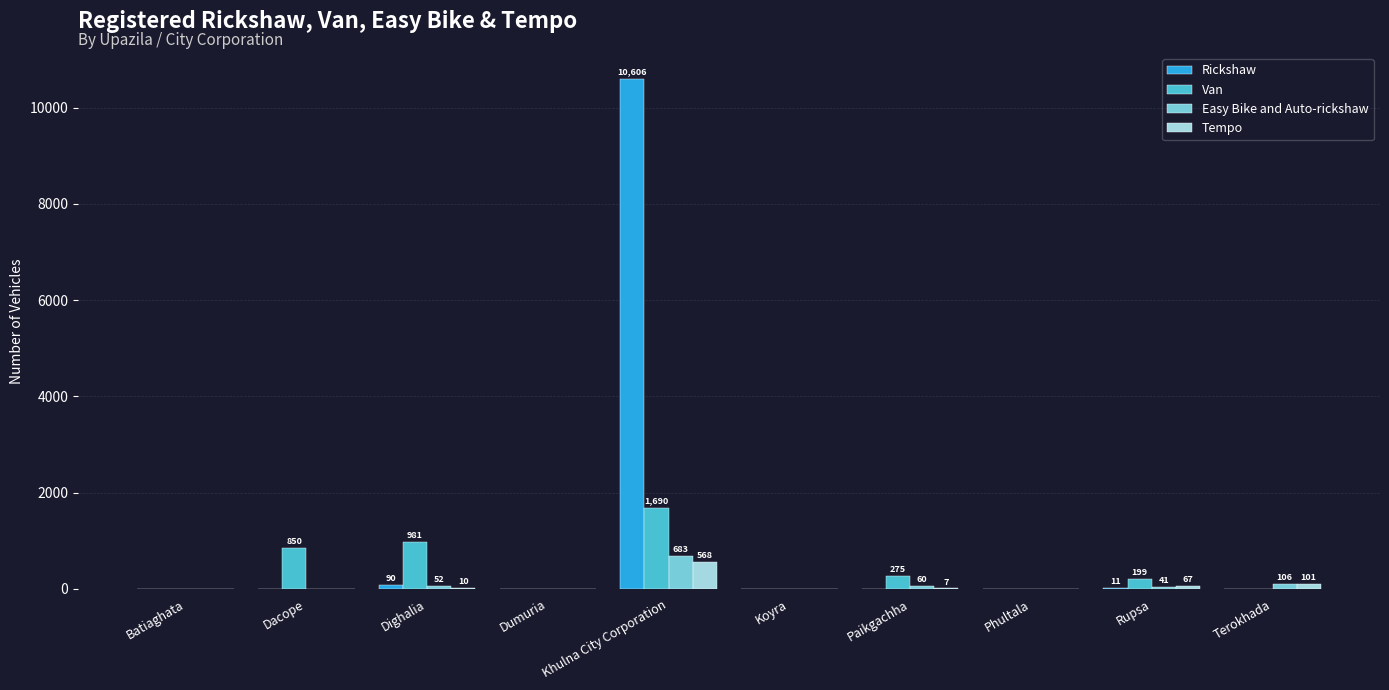

Which series has the largest total across all categories?

Rickshaw